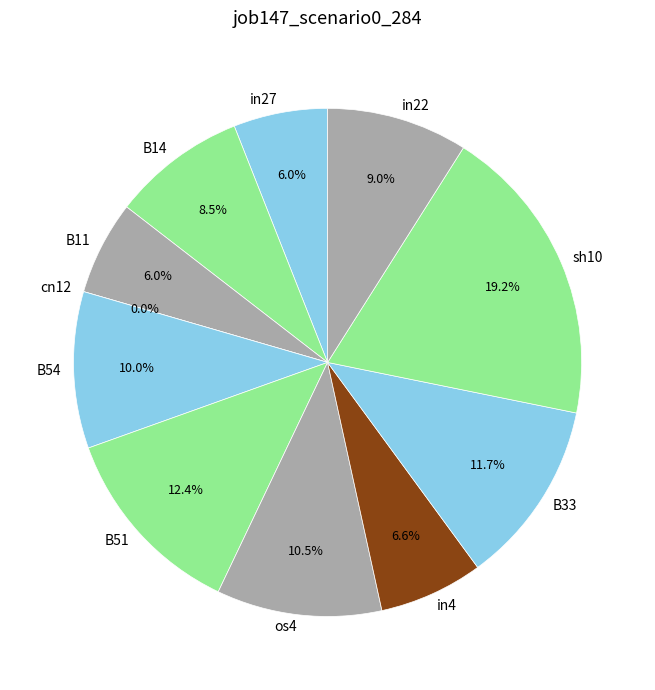

Count the number of slices in the pie.

11